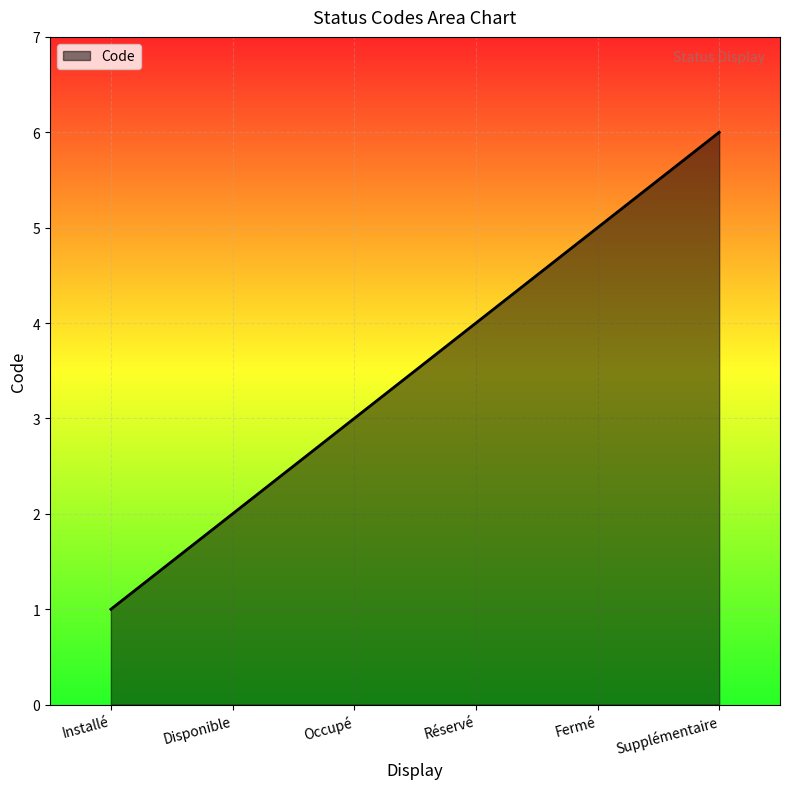

How many lines are shown in the chart?

1